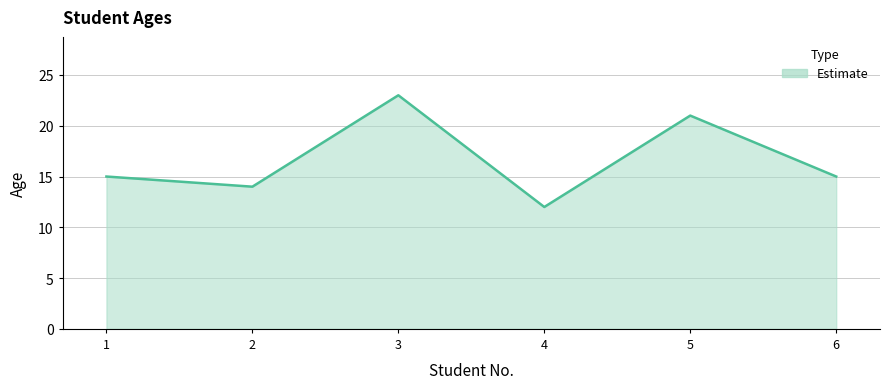

The value at 4 is 6. True or false?

False